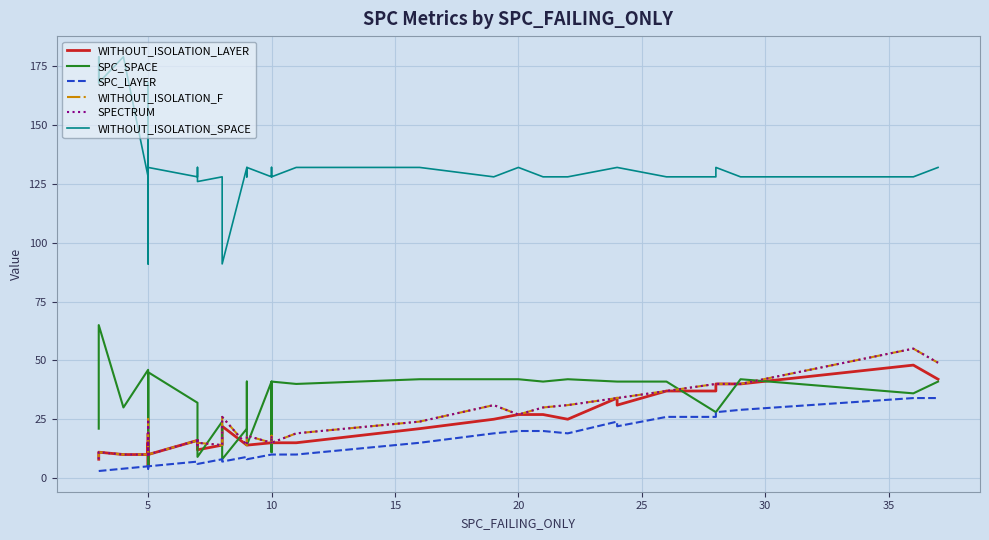

Between 27 and 12, which is larger?

27